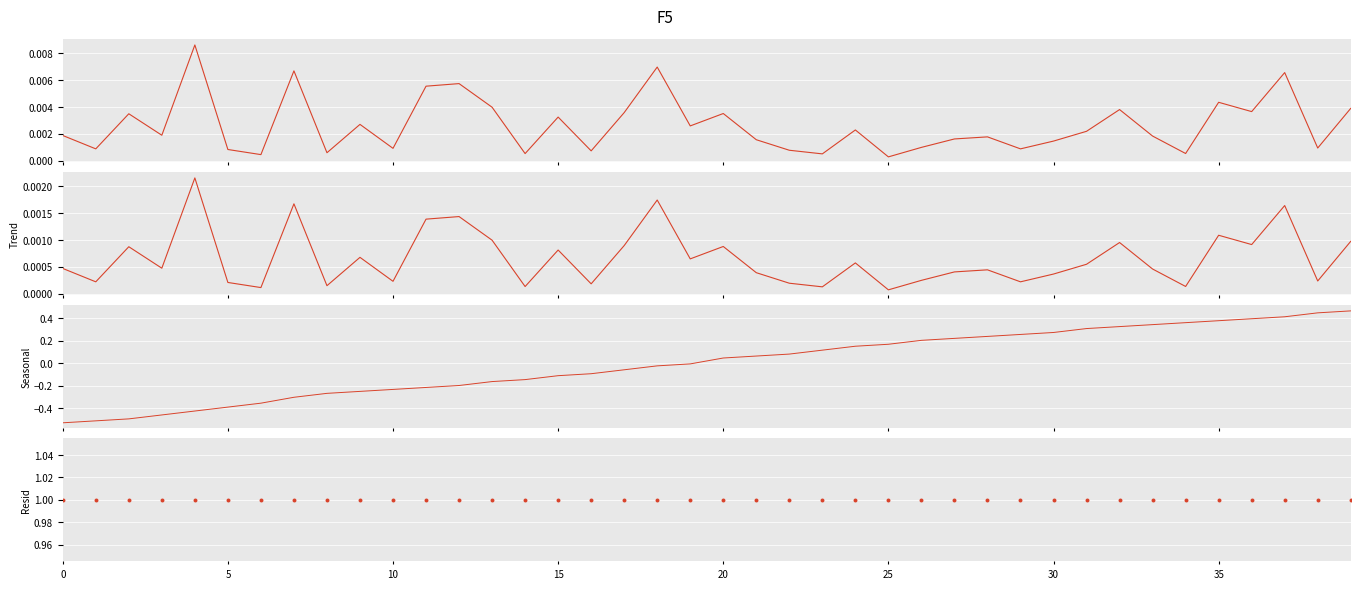

At how many categories does at least one series exceed 0?

40